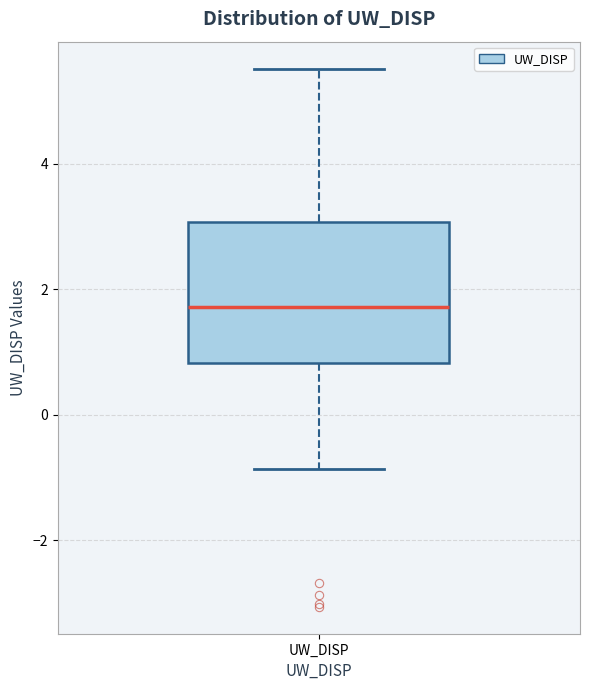

Transcribe this box plot: give where the median line is, the range the box spans, and where the two whiskers end, as read against the y-axis. The values are not printed on the chart, so give them approximately, as read against the axis.

median 1.8, box 0.8 to 3.0, whiskers -0.8 to 5.6